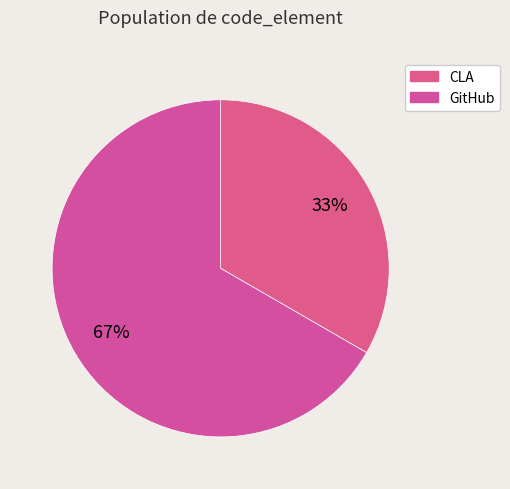

How many segments does this pie chart have?

2